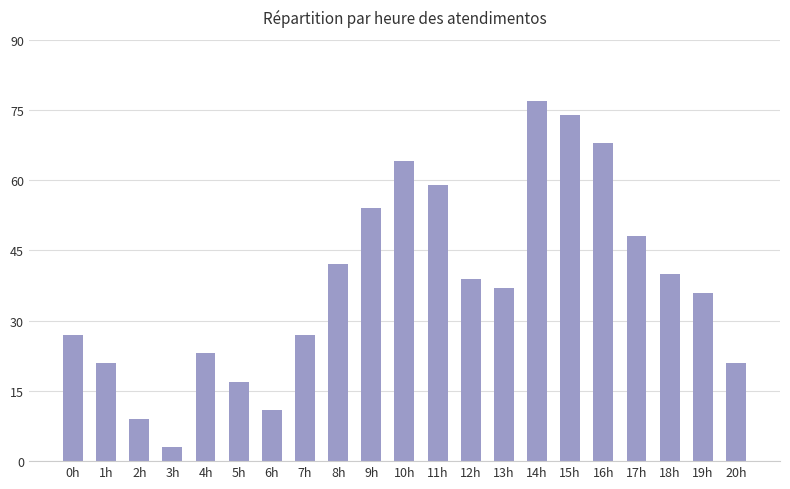

Are the bars horizontal?

No